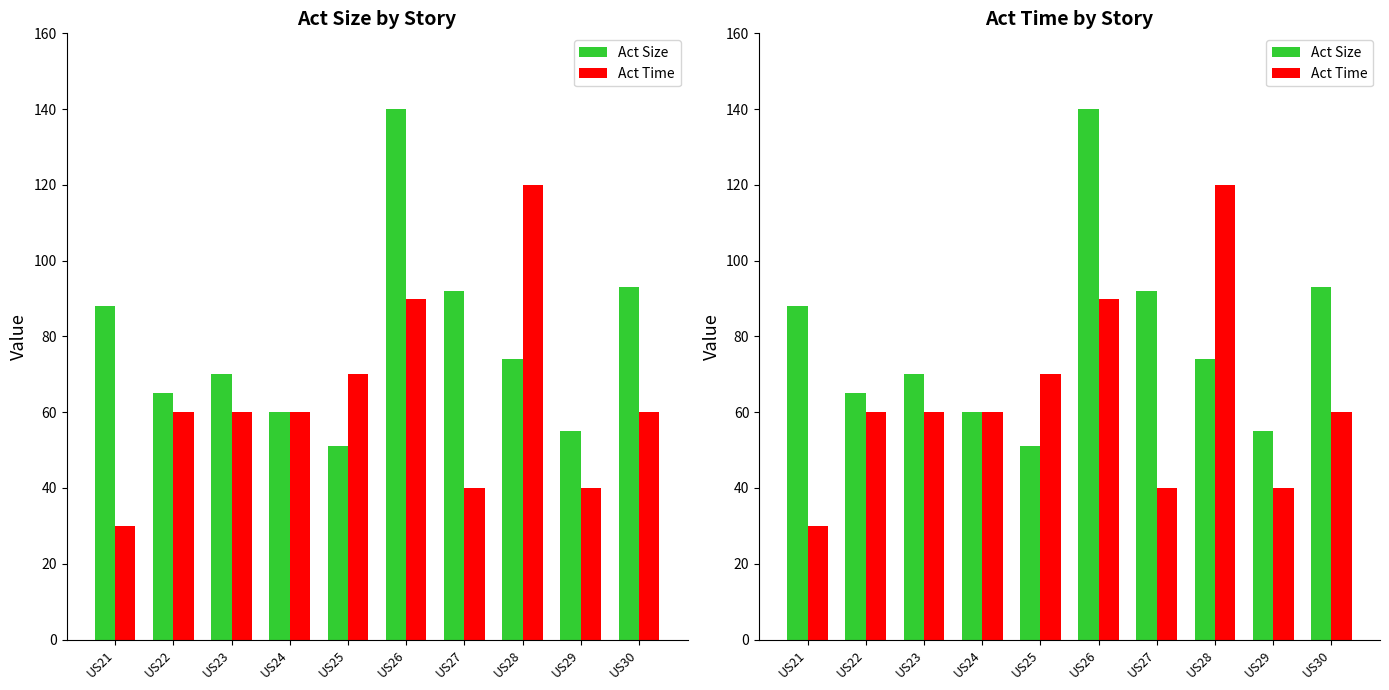

True or false: Act Size has a value of 92 at US27.

True